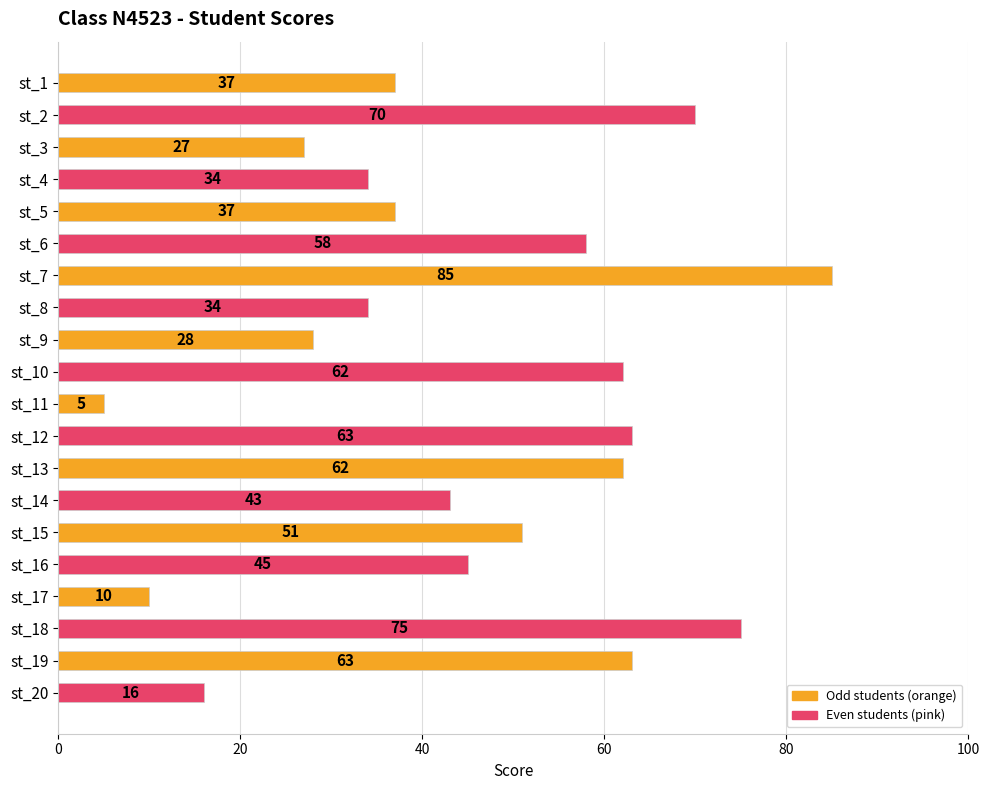

Are the bars horizontal?

Yes